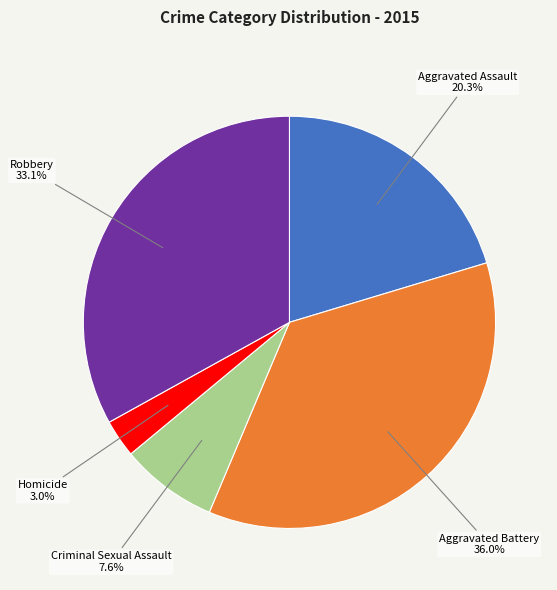

Is there a majority slice in this chart?

No